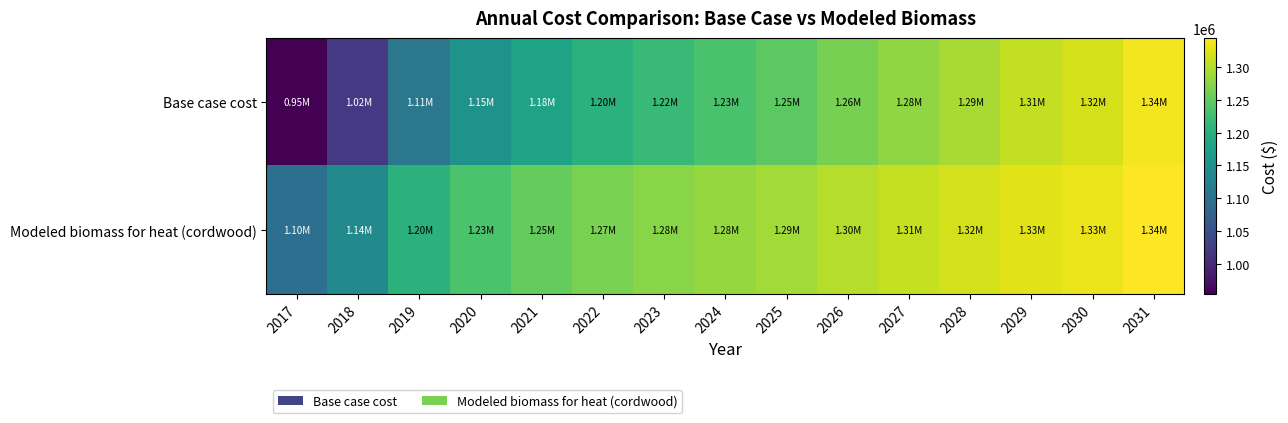

Reading left to right, list all the values displayed in this chart.

Base case cost: 2017=953479.3	2018=1018487.4	2019=1108776.4	2020=1152115.1	2021=1181007.6	2022=1202676.9	2023=1218929.0	2024=1231569.4	2025=1246015.7	2026=1264073.5	2027=1280325.5	2028=1292965.9	2029=1309218.0	2030=1320052.6	2031=1338110.4
Modeled biomass for heat (cordwood): 2017=1095602.6	2018=1140736.7	2019=1204632.6	2020=1233879.9	2021=1252511.1	2022=1265865.4	2023=1275276.6	2024=1282078.4	2025=1290275.1	2026=1301200.4	2027=1310847.5	2028=1317879.6	2029=1327636.4	2030=1333440.5	2031=1344637.3